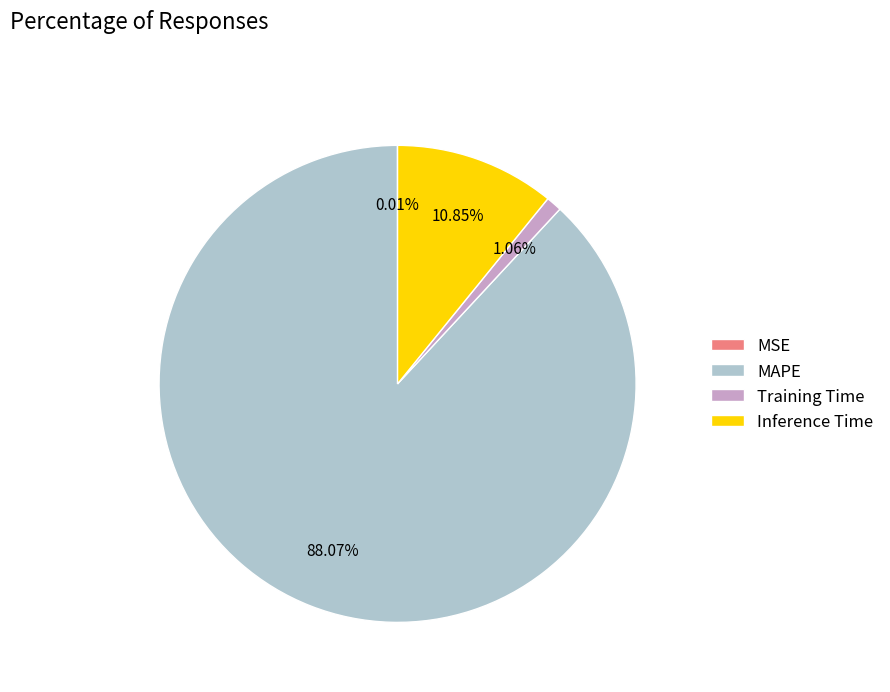

Between Inference Time and MAPE, which is larger?

MAPE